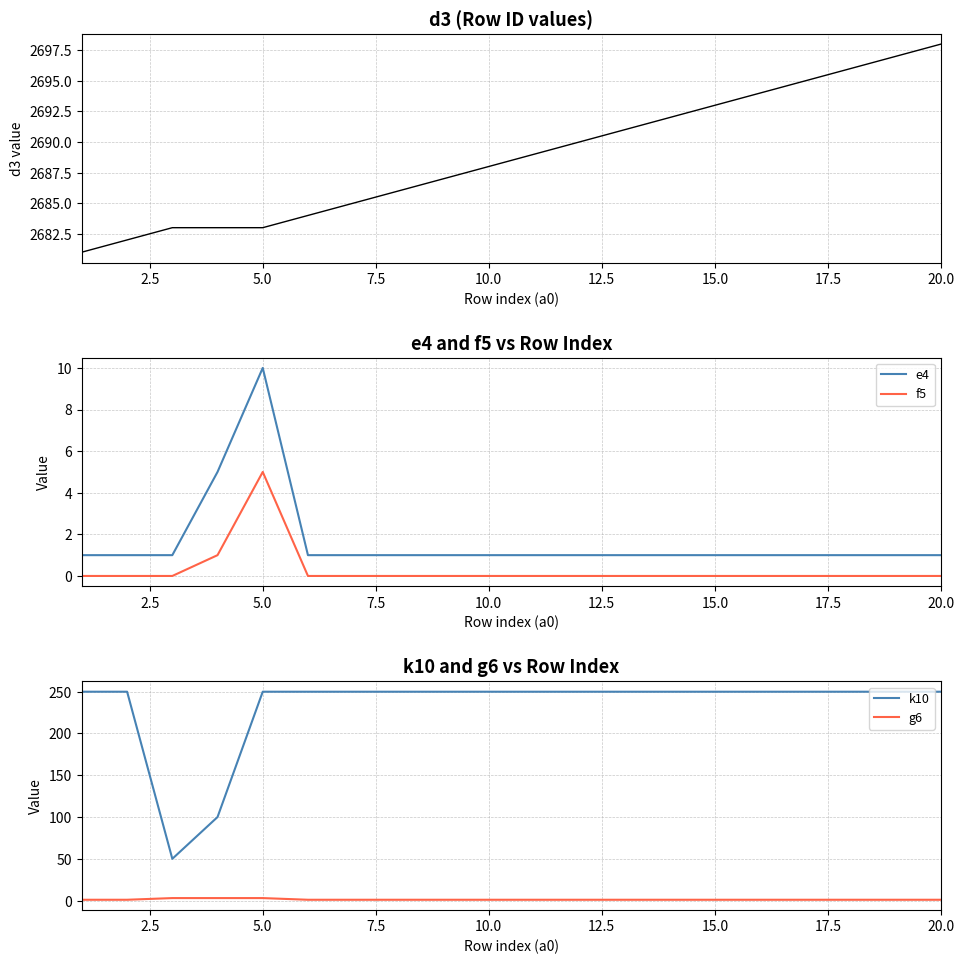

What is the lowest value of the k10 series?

50